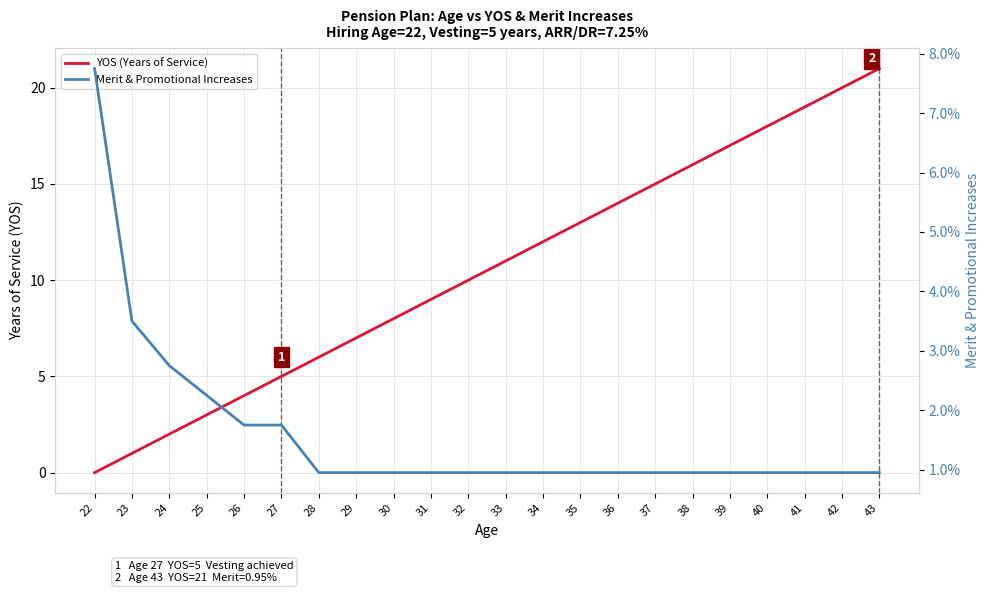

What is the difference between the maximum and minimum values in the Merit & Promotional Increases series?

0.1